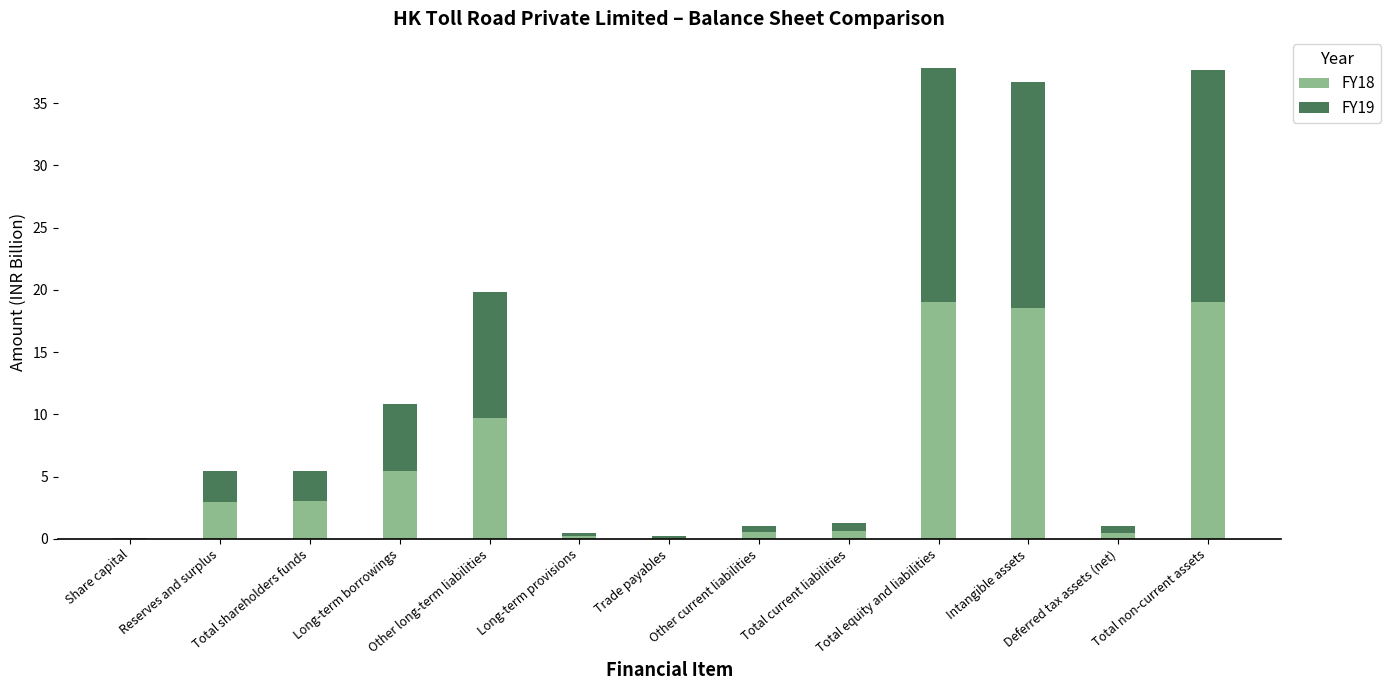

What is the maximum value for FY18?

19.1